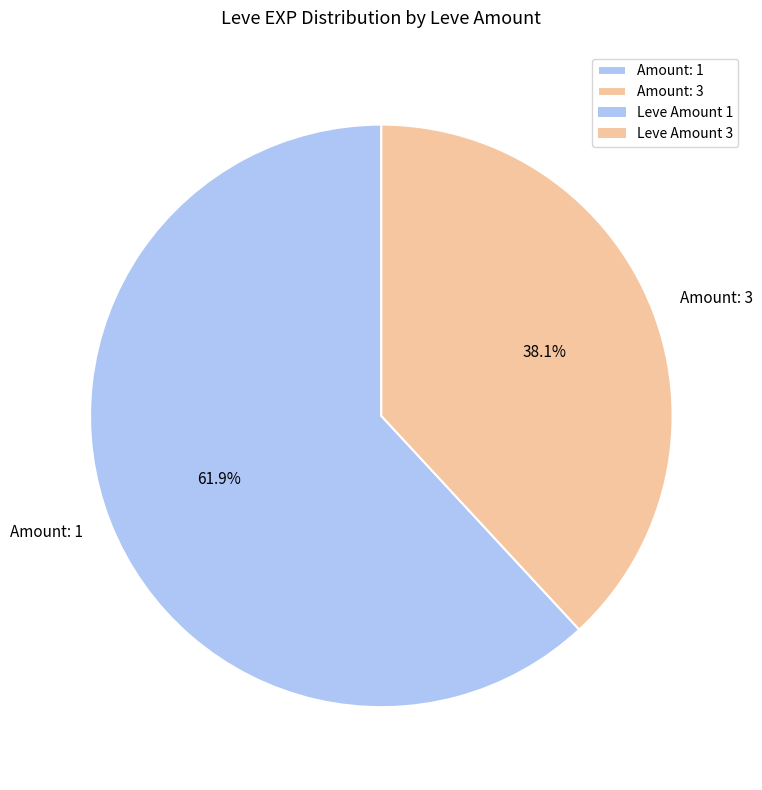

What is the ratio of the value at Amount: 1 to the value at Amount: 3?

1.6